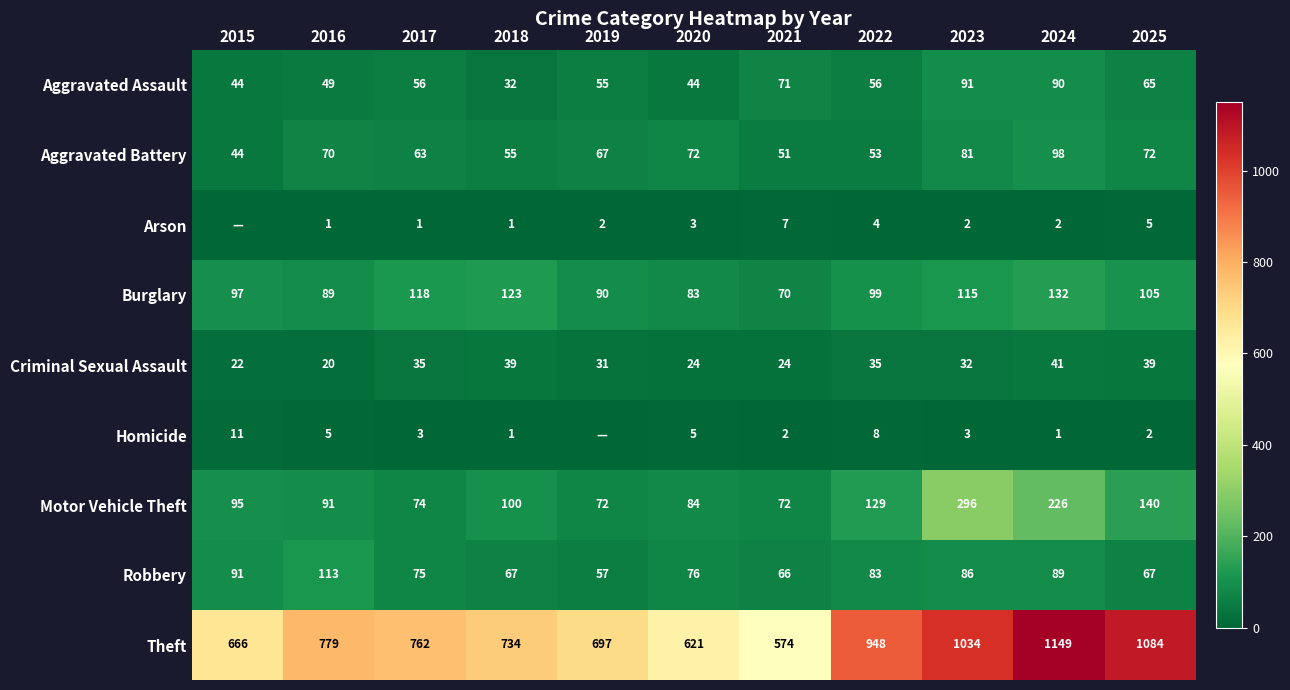

What is the difference between the Aggravated Battery values at 2021 and 2016?

19